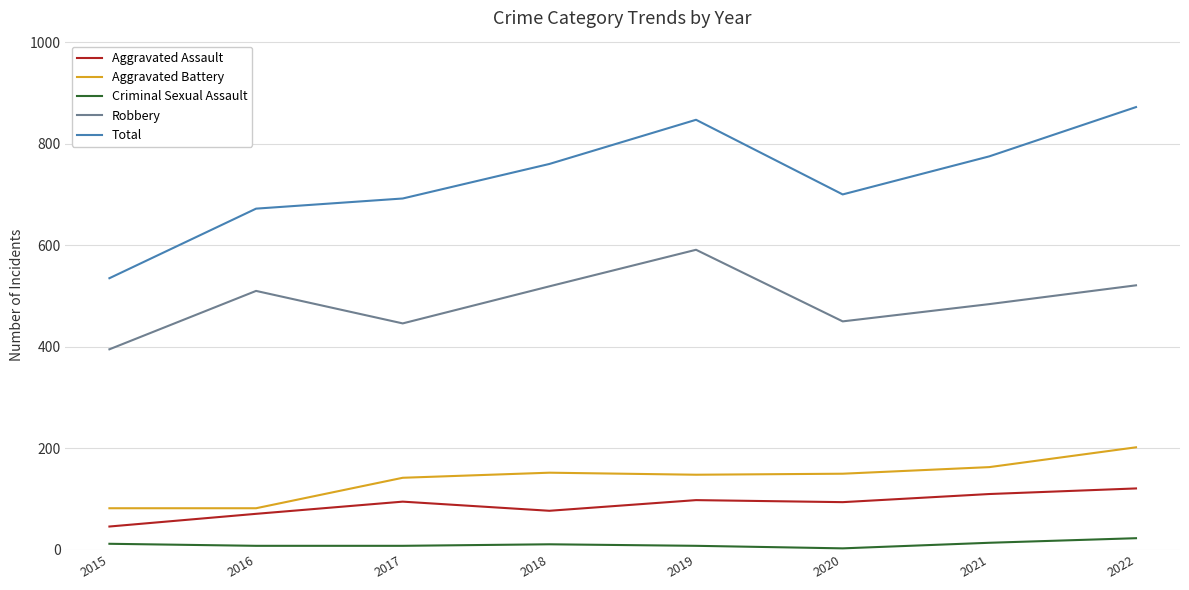

What is the approximate value of Criminal Sexual Assault at 2021?

14